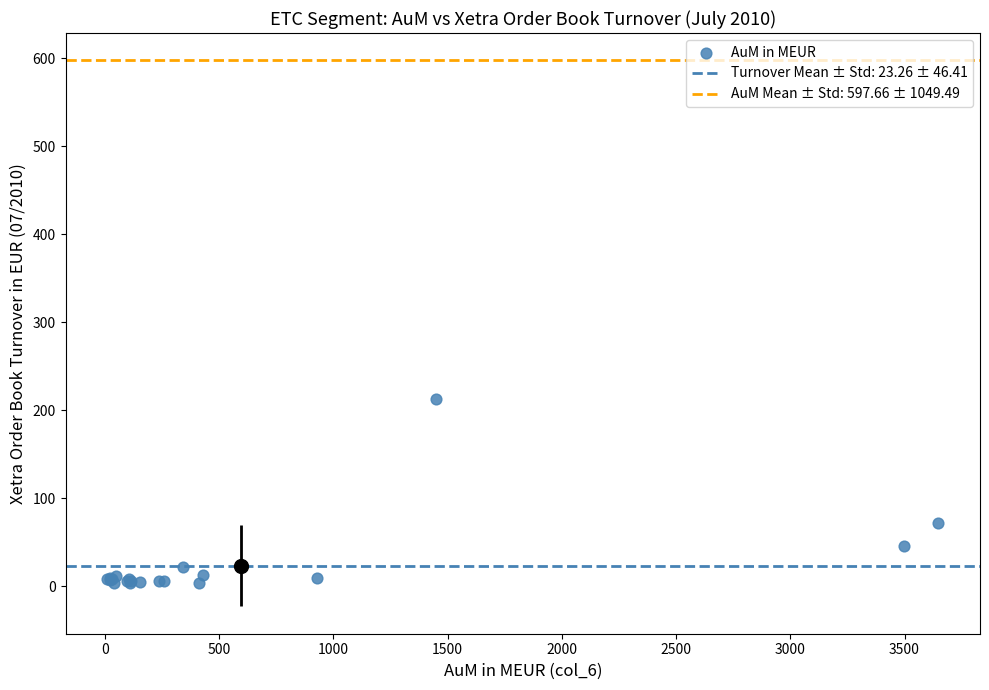

What Y value in the scatter plot is closest to 108?

71.9